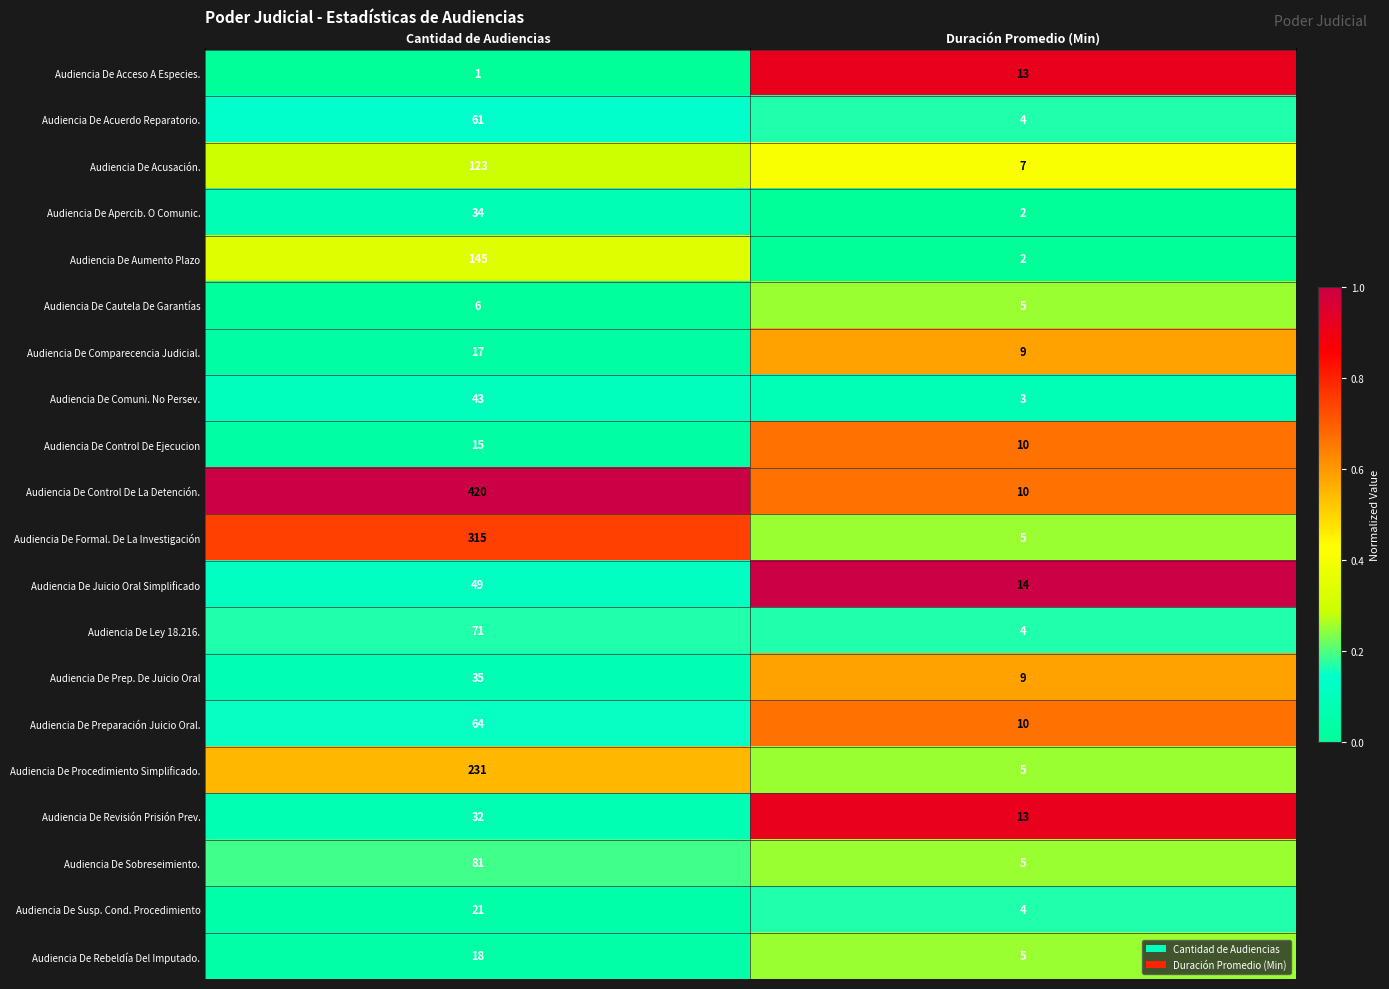

Which label corresponds to the smallest value in the chart?

Cantidad de Audiencias